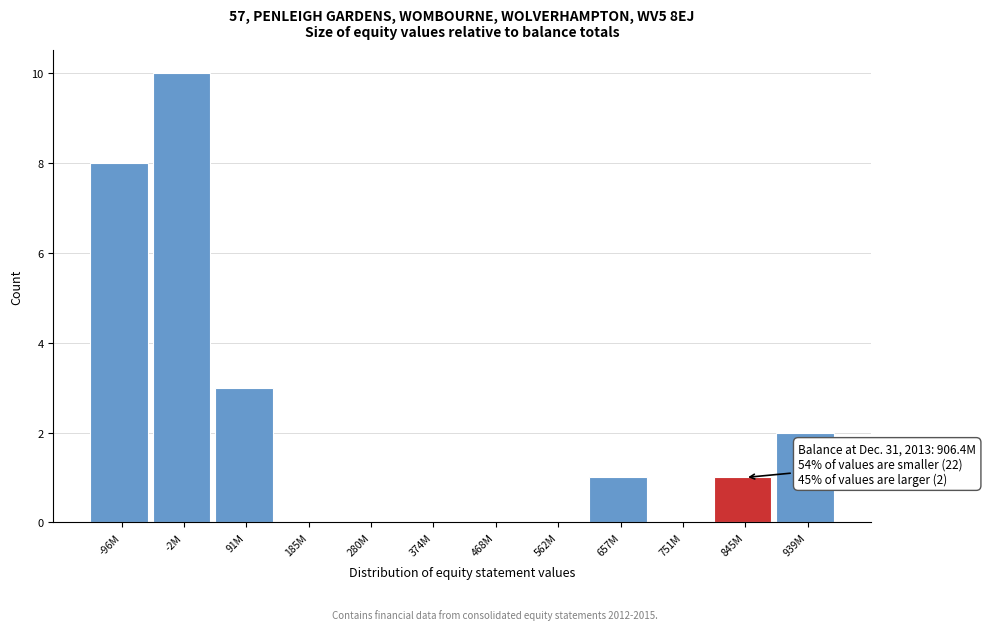

Reading left to right, transcribe all the data shown in this chart.

-96M=8	-2M=10	91M=3	185M=0	280M=0	374M=0	468M=0	562M=0	657M=1	751M=0	845M=1	939M=2